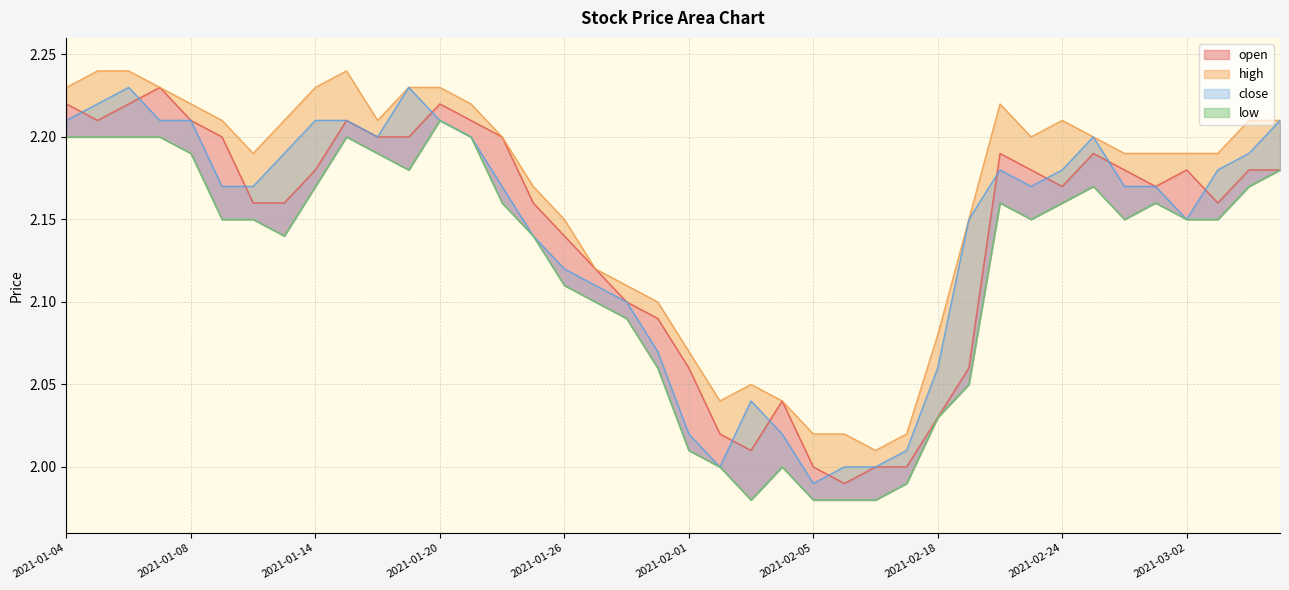

At which label does low first exceed 2?

2021-01-04